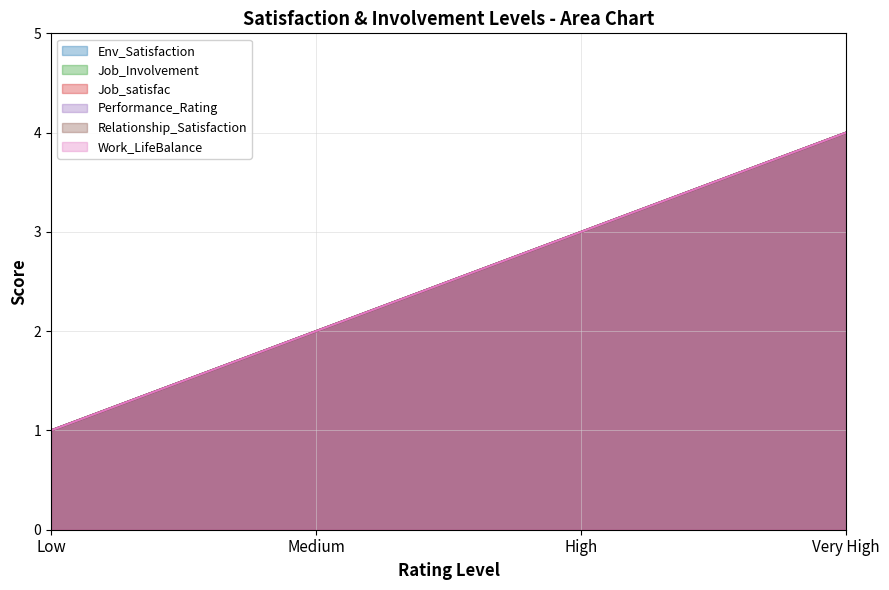

Does the chart have visible grid lines?

Yes